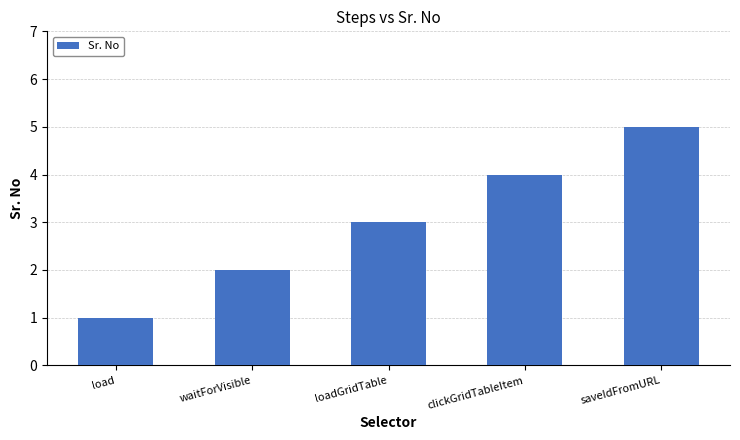

Which has a higher value, saveIdFromURL or loadGridTable?

saveIdFromURL